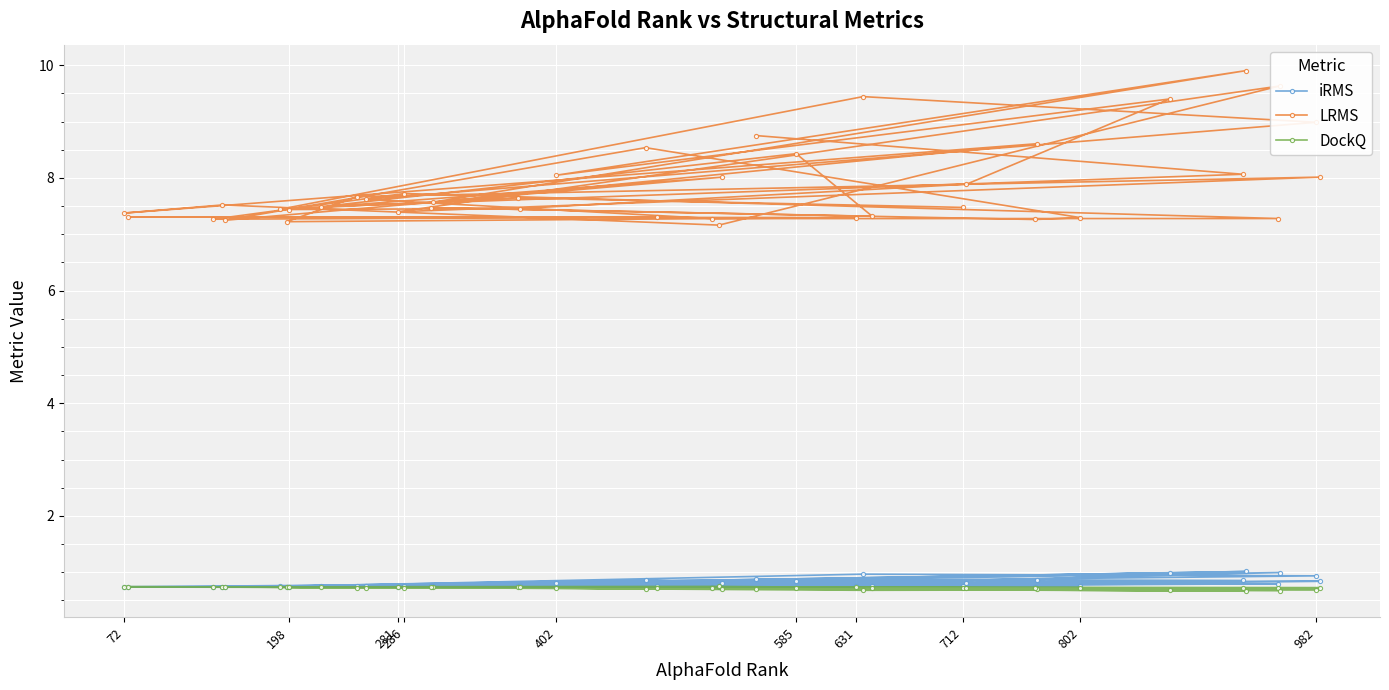

The value of iRMS at 982 is 0.5. True or false?

False